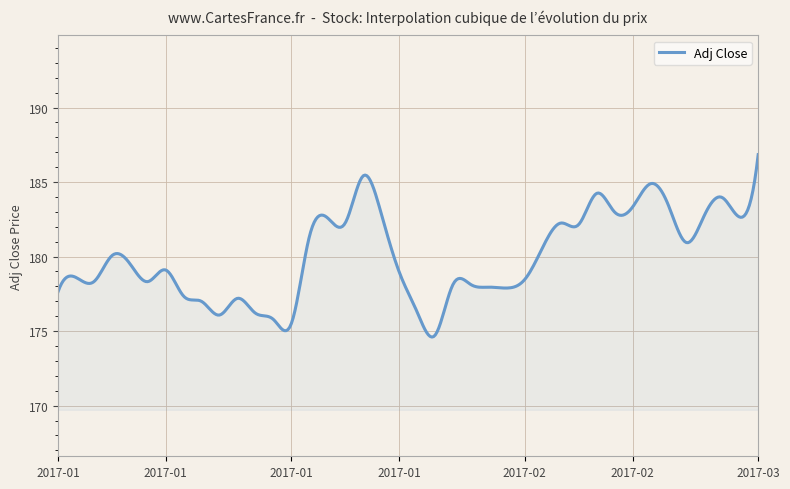

What is the minimum value shown in the chart?

174.6